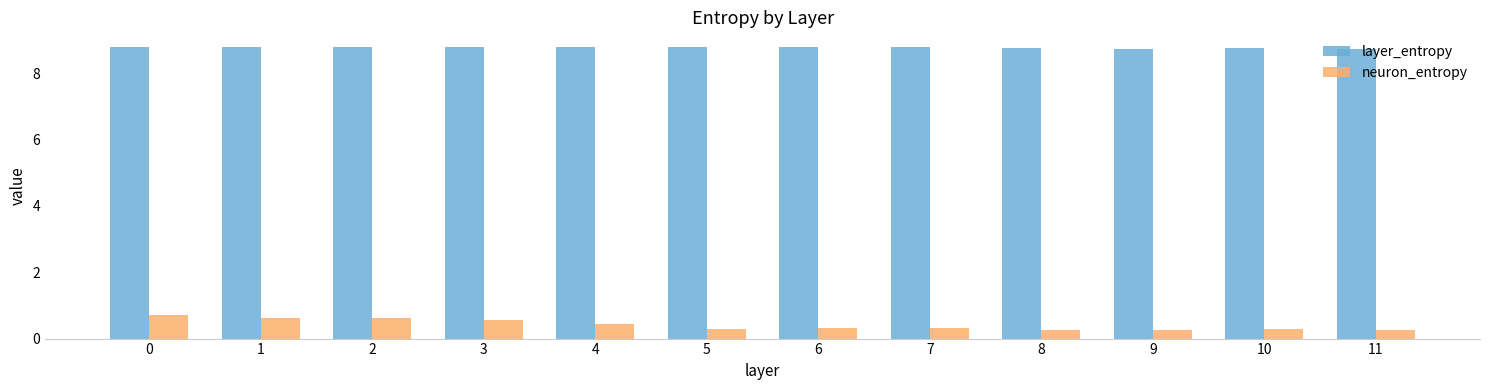

Which series changed the most between 1 and 7?

neuron_entropy